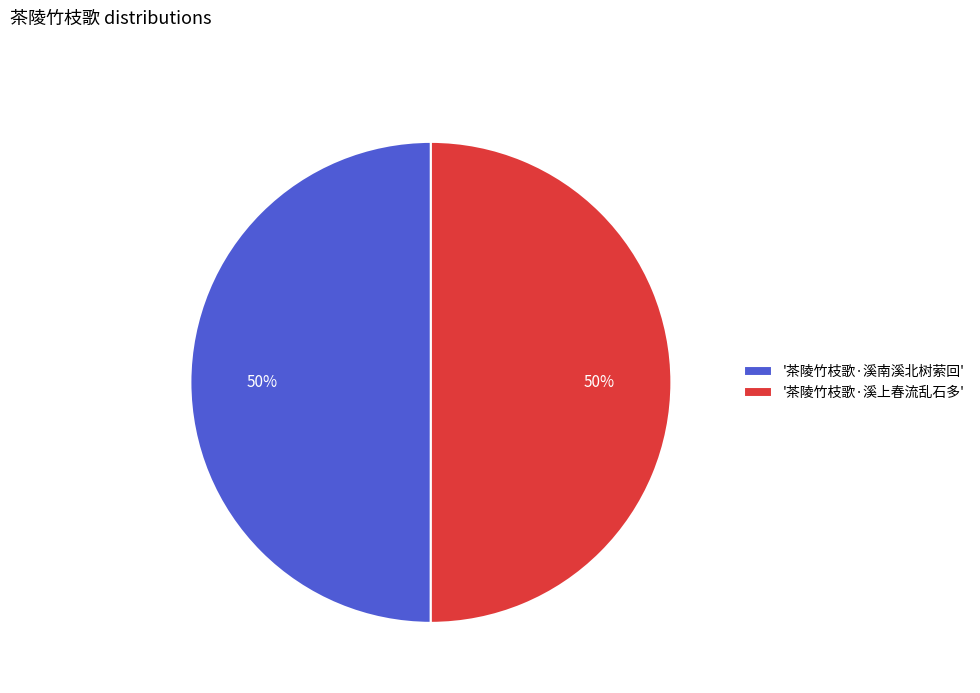

To the nearest percent, what percentage of the pie is '茶陵竹枝歌·溪南溪北树萦回'?

50%